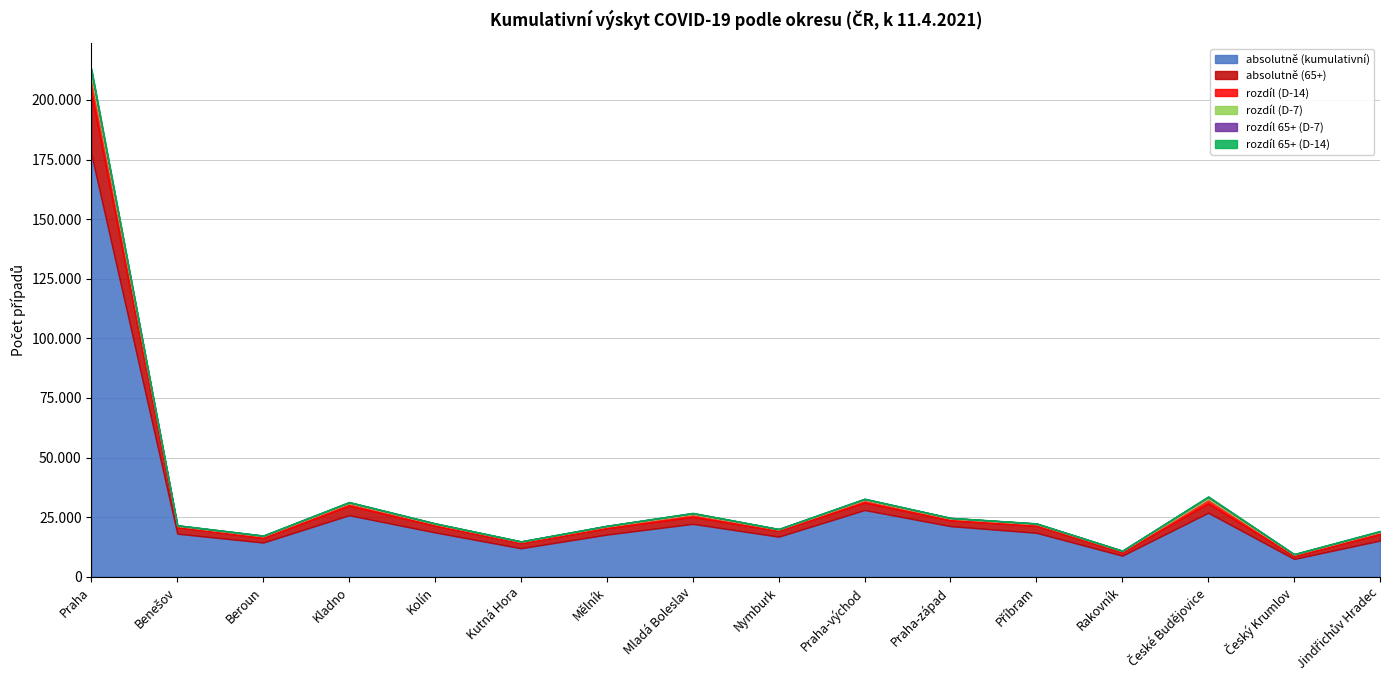

How many data points in absolutně (65+) are less than 2745?

8